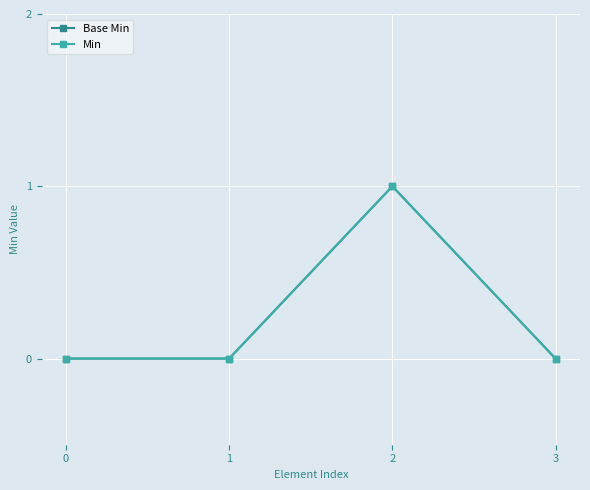

List the labels in order of Base Min value, smallest first.

0, 1, 3, 2